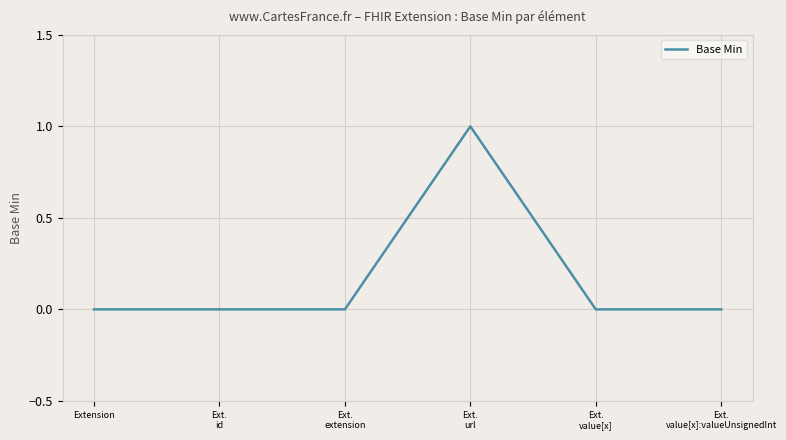

Reading left to right, extract all data points from this chart.

Extension=0	Ext.
id=0	Ext.
extension=0	Ext.
url=1	Ext.
value[x]=0	Ext.
value[x]:valueUnsignedInt=0